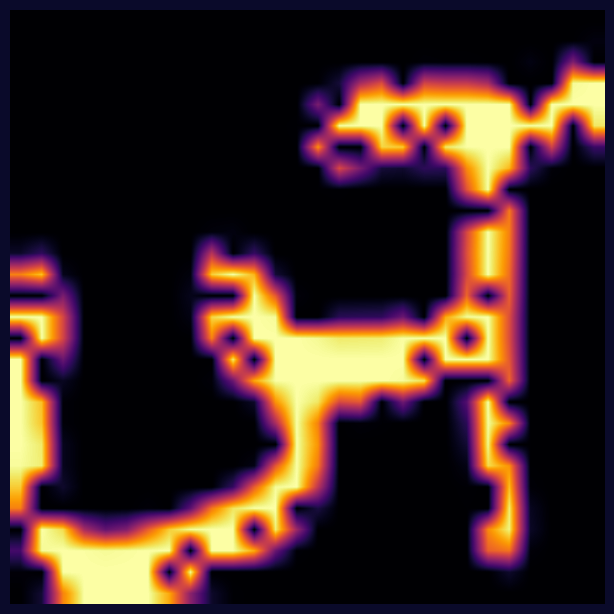

At which category is the sum across all series the highest?

22